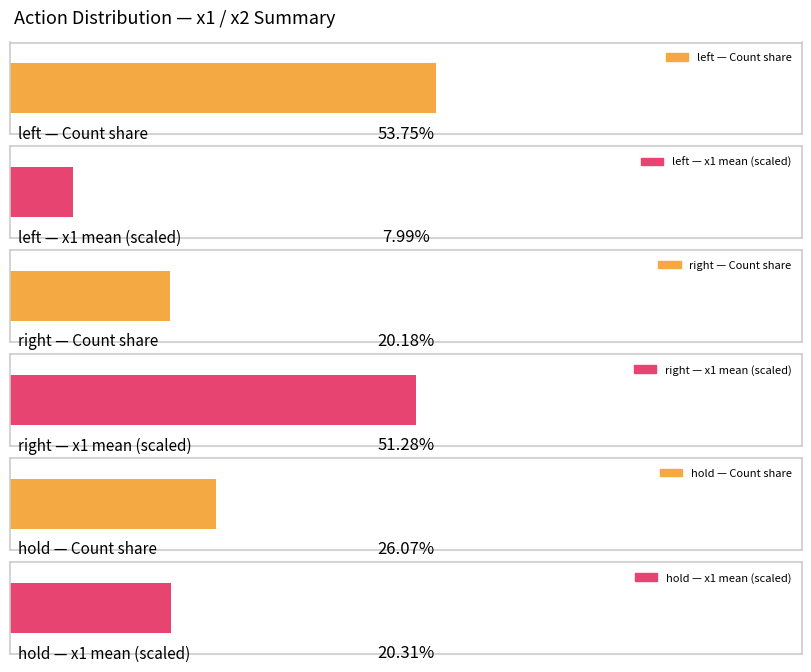

Rank the series by their maximum value, from lowest to highest.

right, hold, left